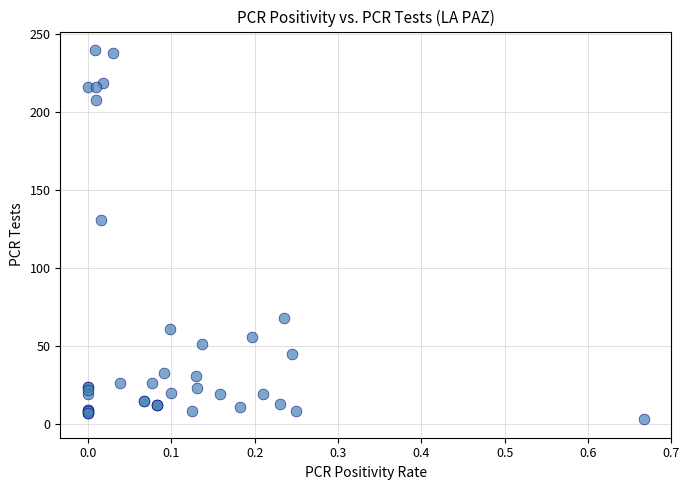

What Y value in the scatter plot is closest to 121?

131